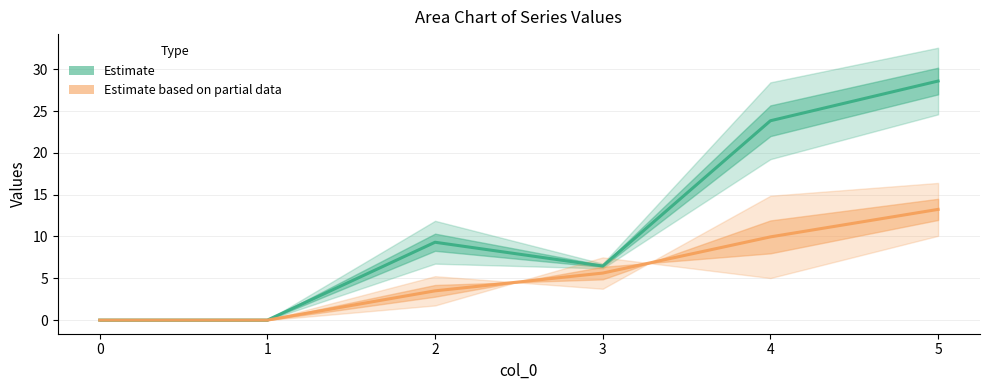

In Estimate, how many points are lower than both neighbors (excluding endpoints)?

1